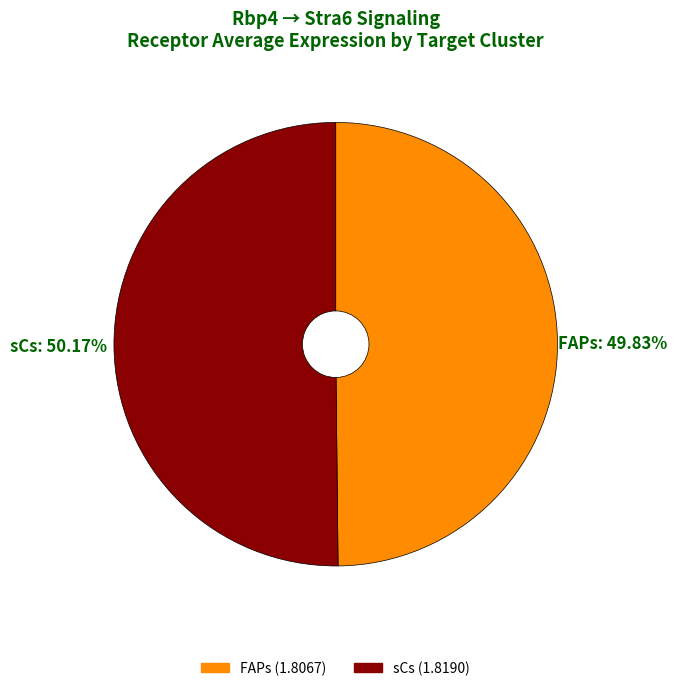

Count the number of slices in the pie.

2